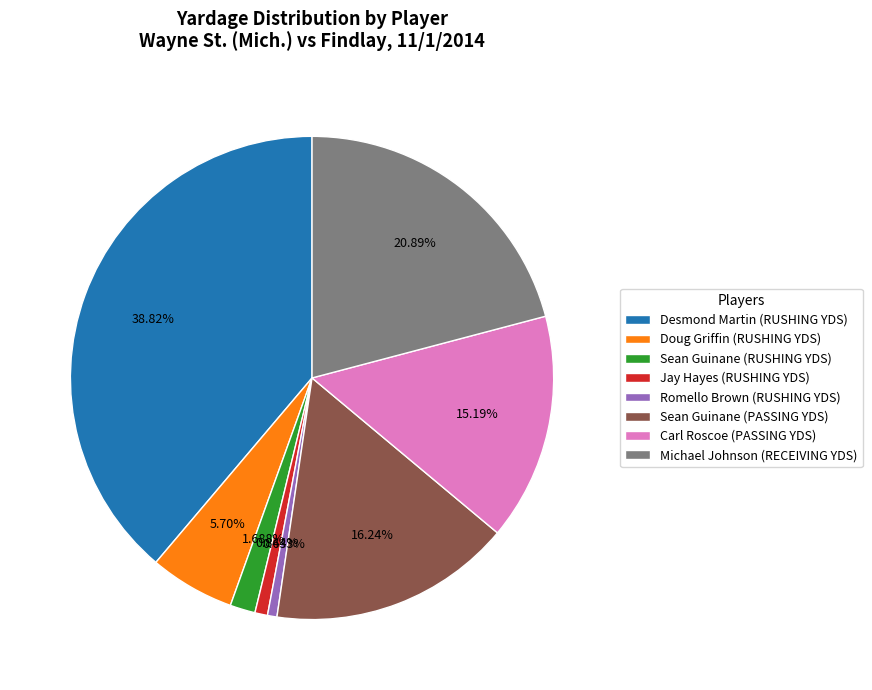

Is Carl Roscoe (PASSING YDS) the majority of the pie?

No